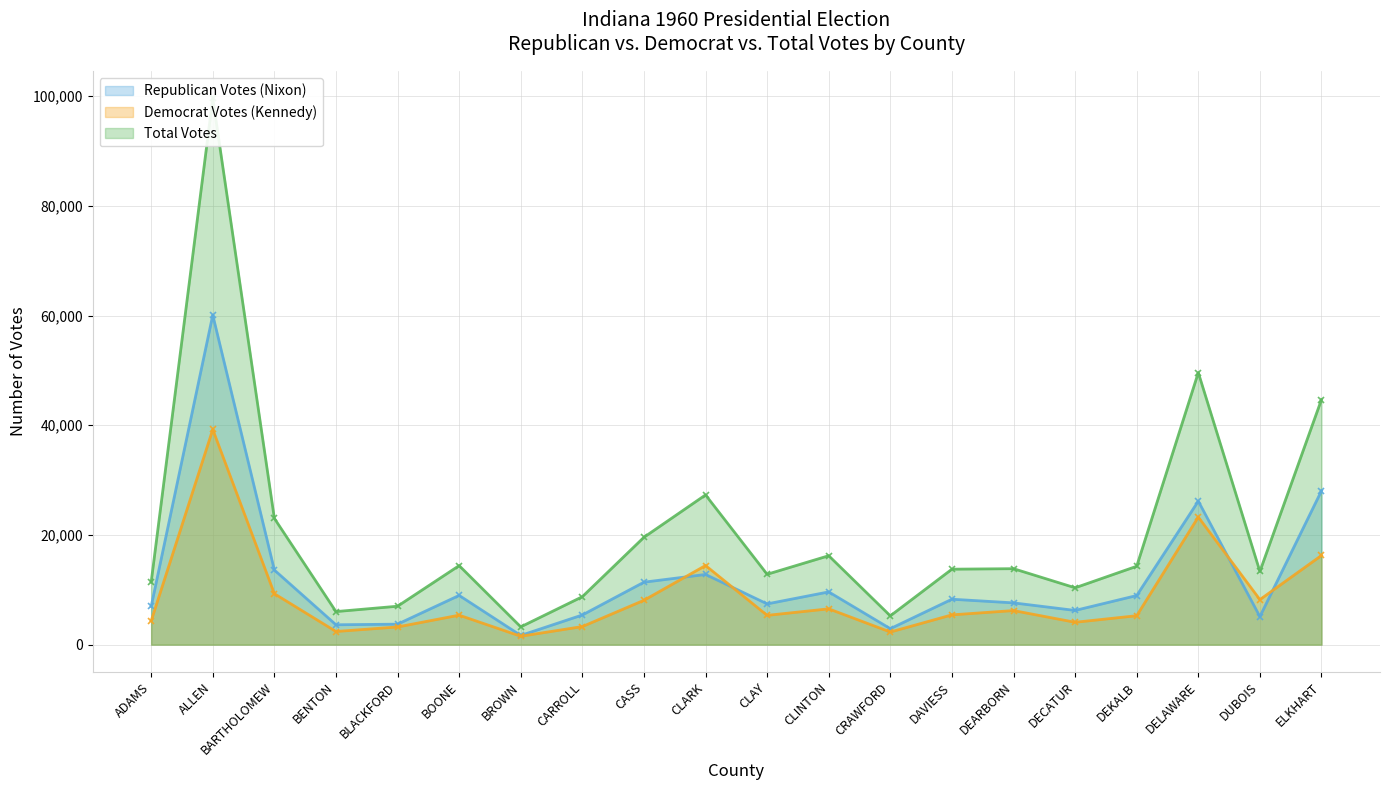

True or false: Total Votes and Republican Votes (Nixon) cross at least once.

False